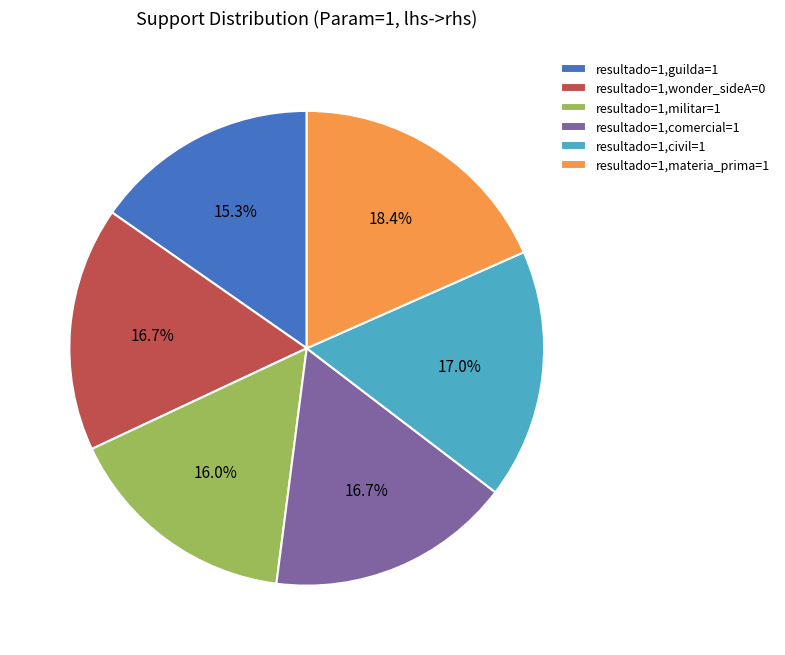

What percentage is NOT represented by resultado=1,militar=1?

84.0%